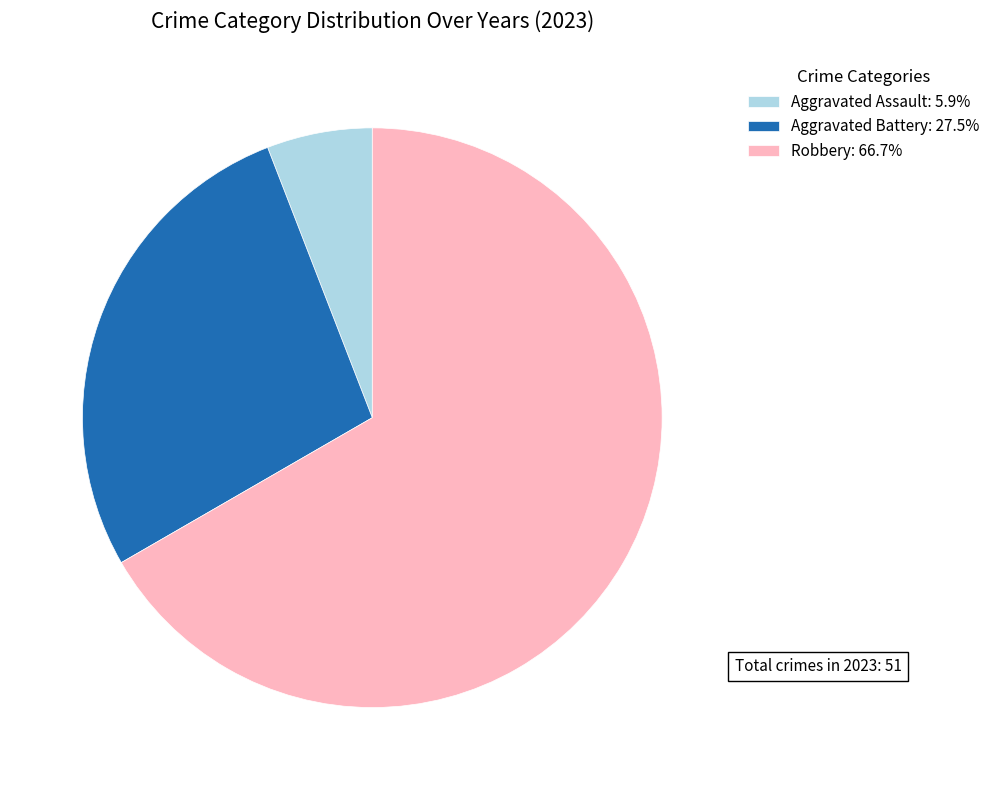

Is there any slice that represents more than half of the pie?

Yes